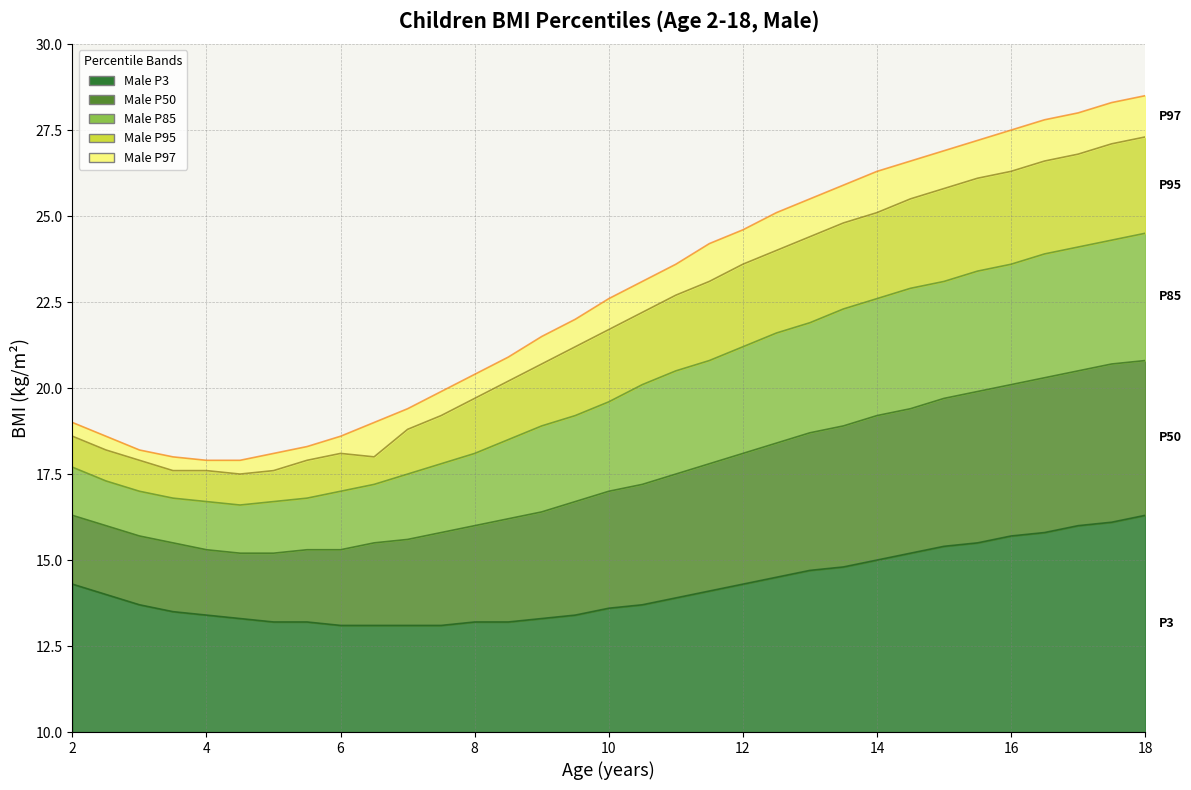

Is it true that Male P97 equals 3.8 at 4.5?

False